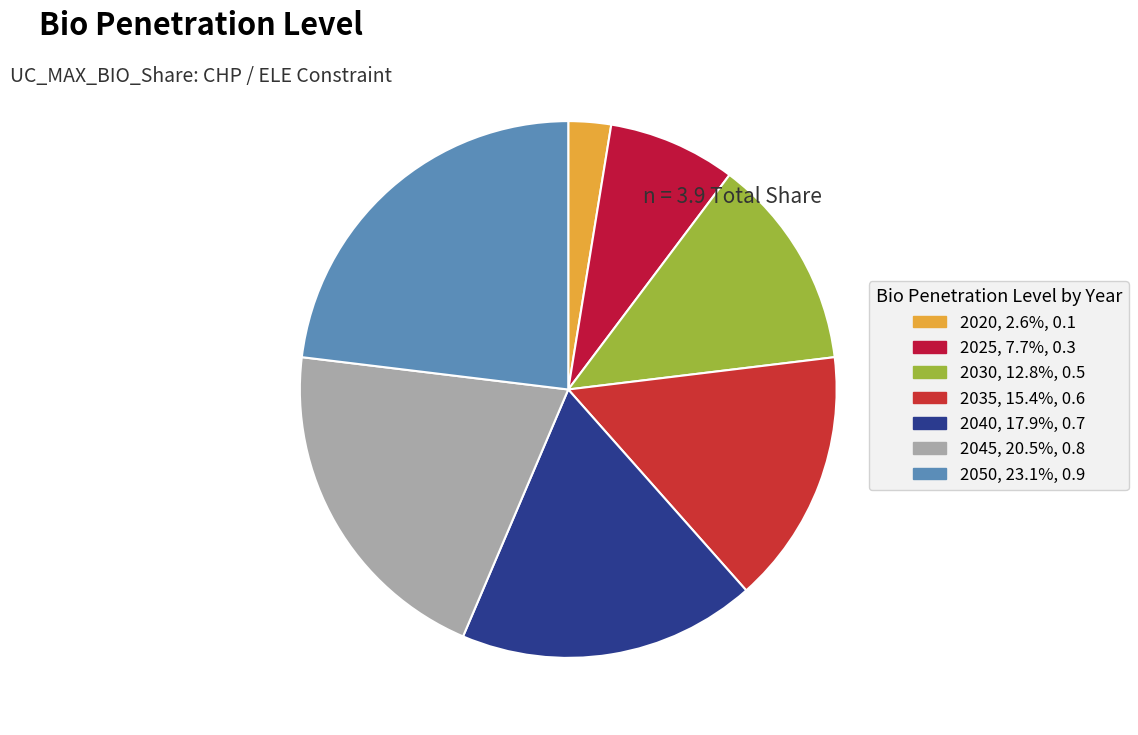

Count the number of slices in the pie.

7